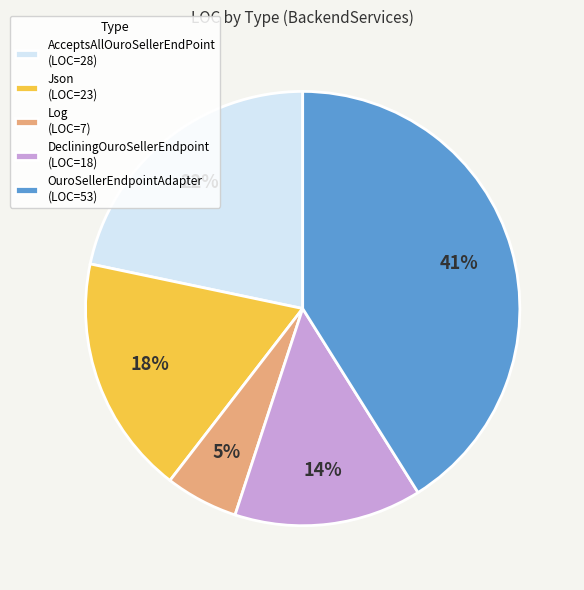

True or false: OuroSellerEndpointAdapter (LOC=53) accounts for 33% of the total.

False